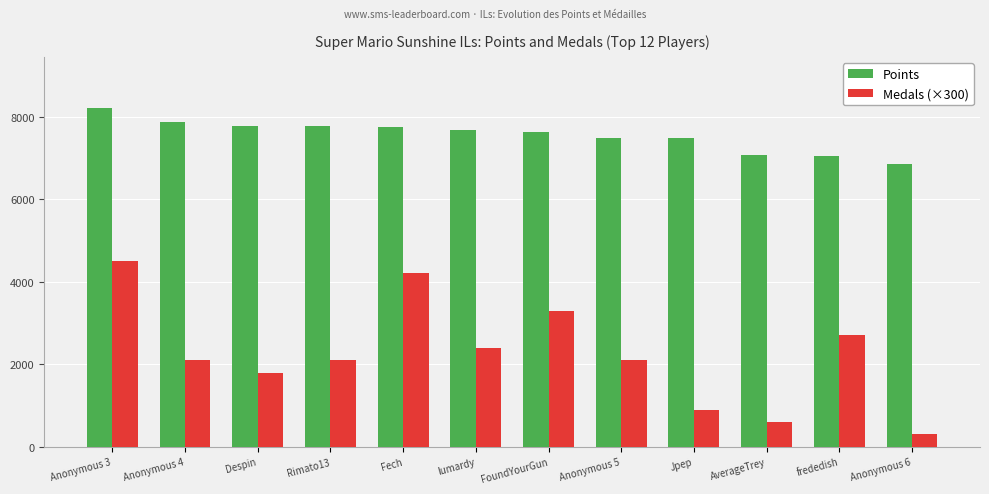

Is it true that Medals (×300) equals 4200 at Fech?

True